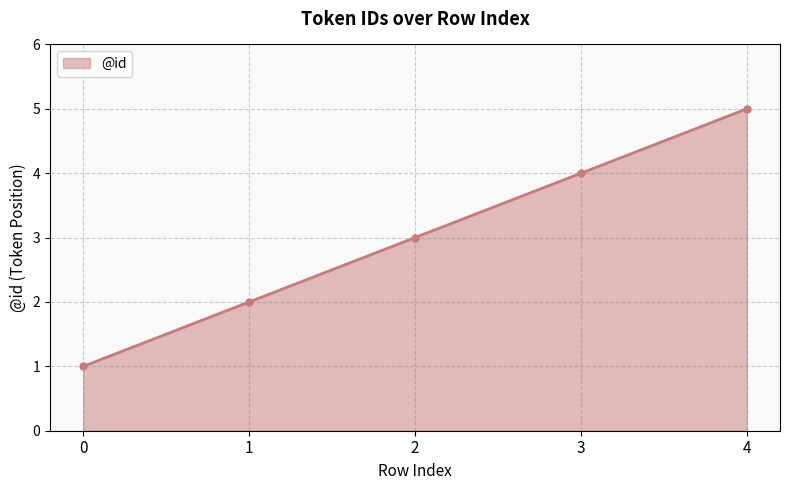

How many series are shown in this chart?

1